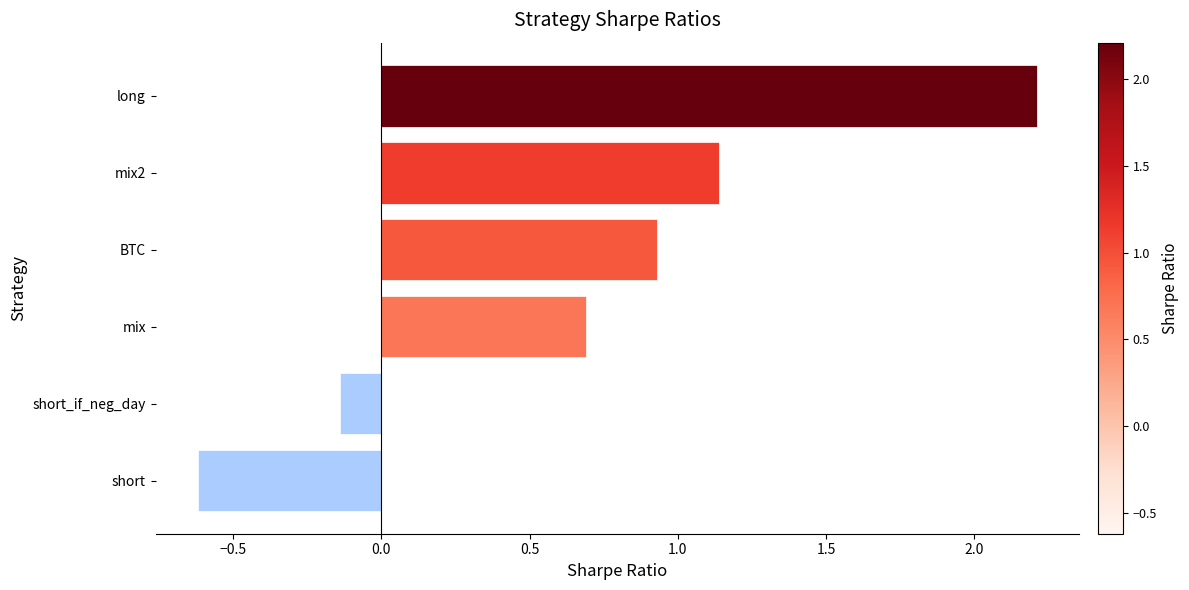

How many data points are above 0?

4